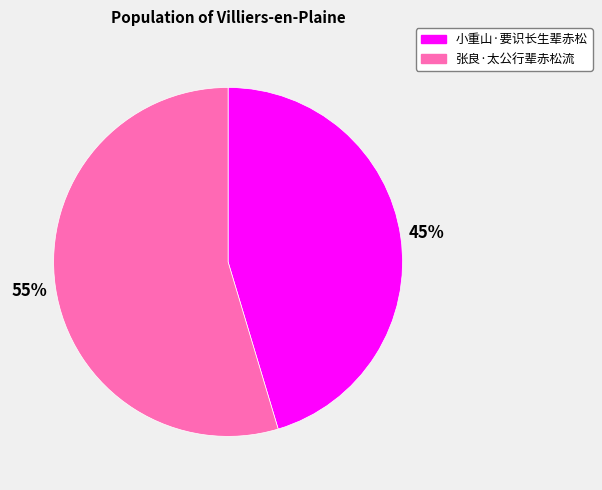

True or false: 小重山·要识长生辈赤松 accounts for 45% of the total.

True